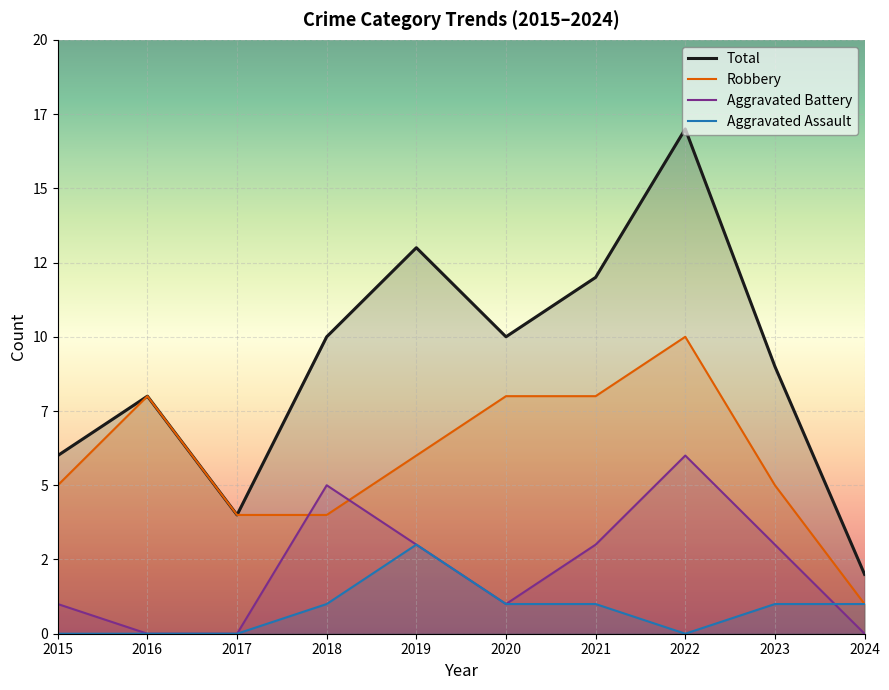

Count the number of data series in this chart.

4